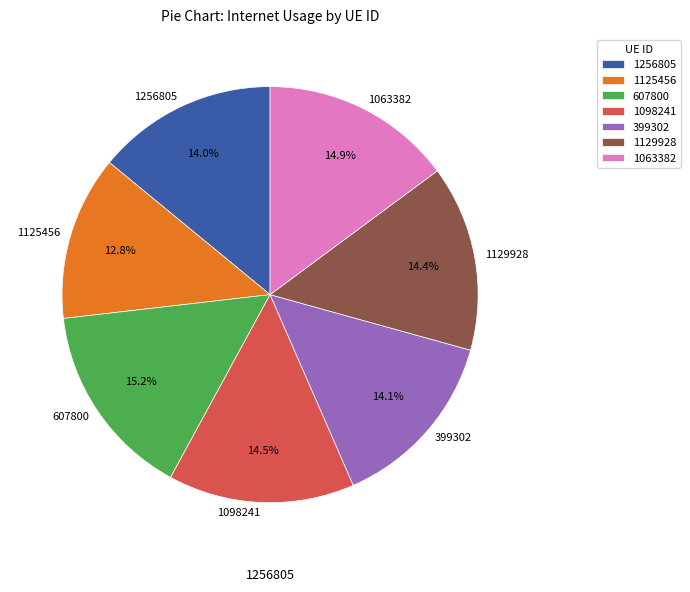

Combined, what portion of the pie is 1098241 and 607800?

29.7%